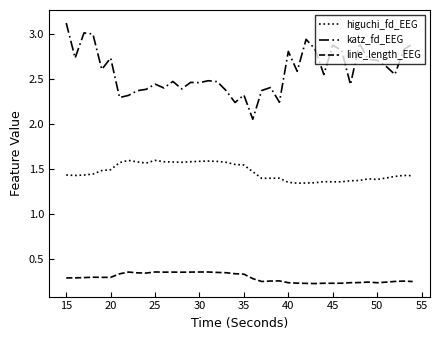

Is this an area chart (filled region under the line)?

No